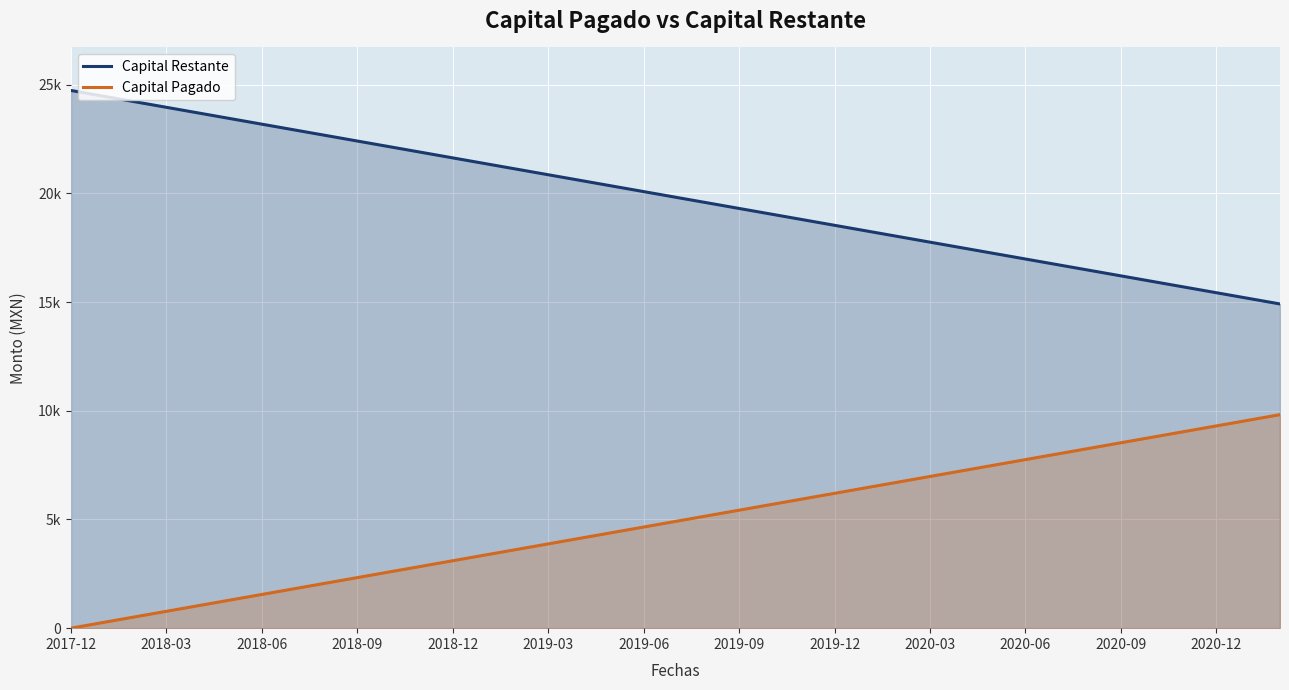

The value of Capital Pagado at 2019-09 is 743.6. True or false?

False